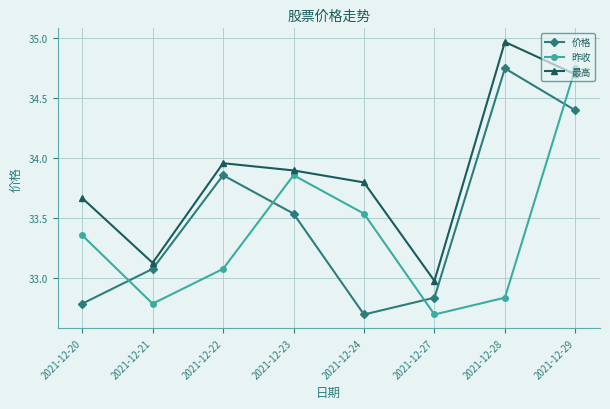

Rank the series by their average value, from lowest to highest.

昨收, 价格, 最高